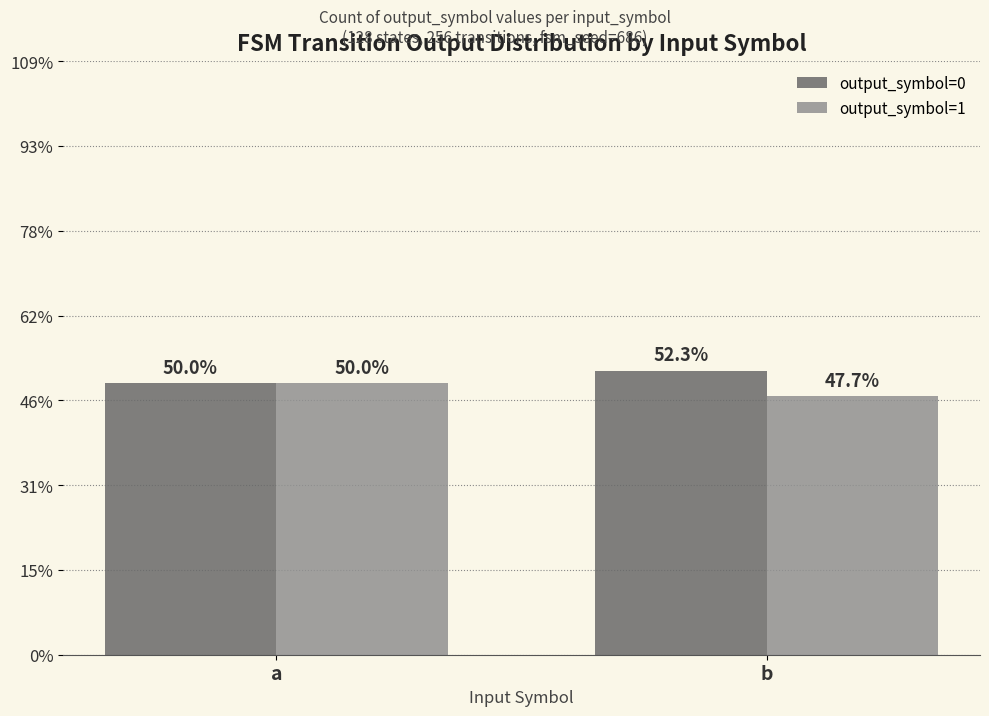

Is the value of output_symbol=0 at b greater than the value of output_symbol=1 at b?

Yes